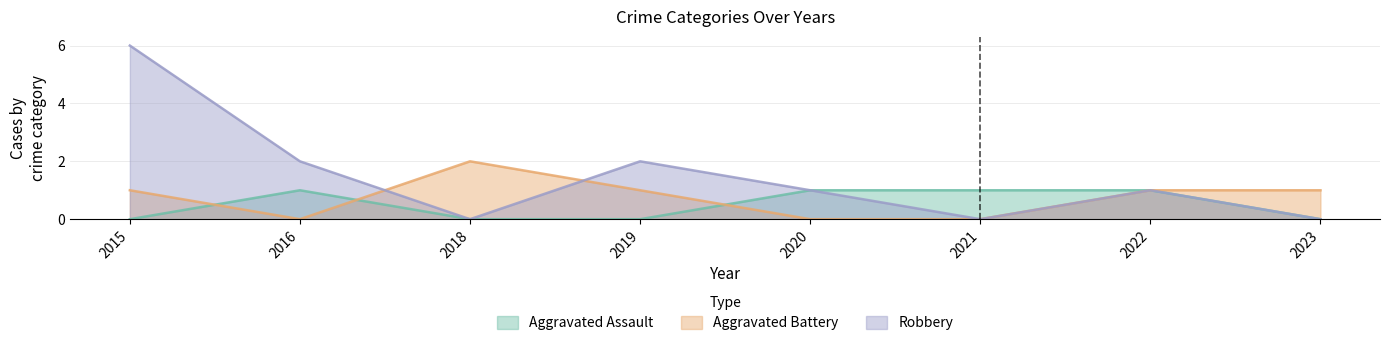

Between 2015 and 2021, which is larger?

2021